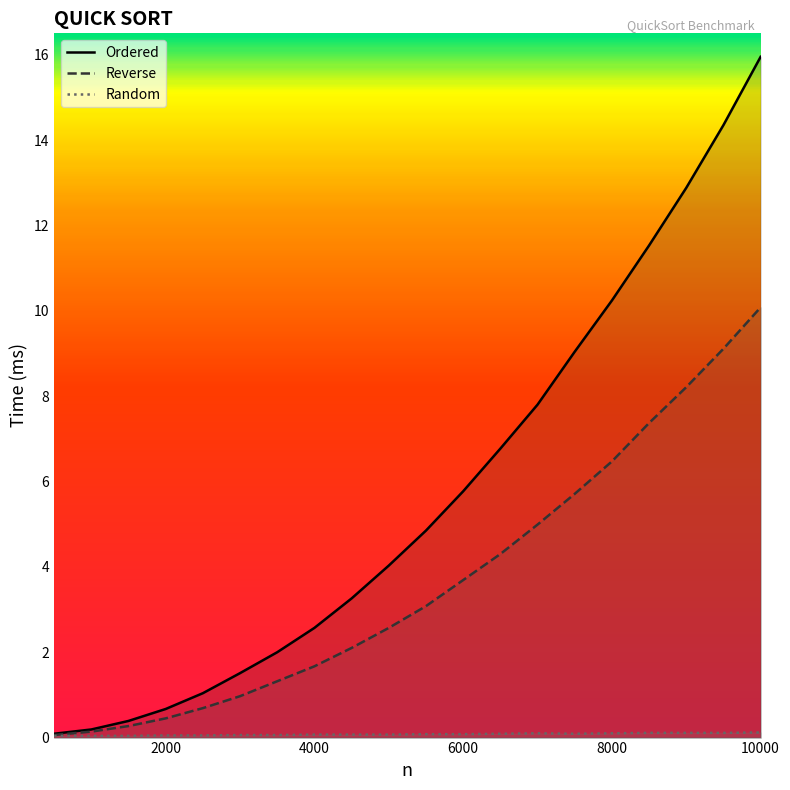

Which series has the largest total across all categories?

Ordered